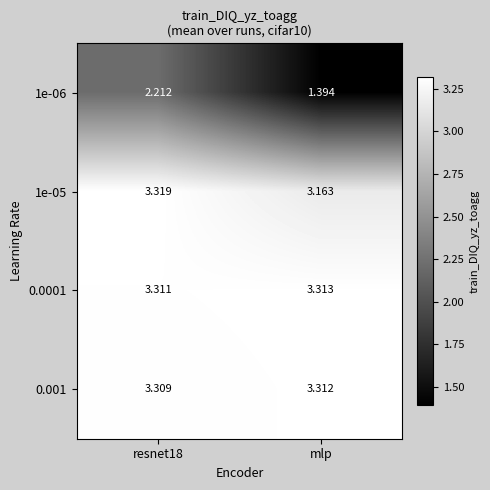

Which label corresponds to the smallest value in the chart?

mlp